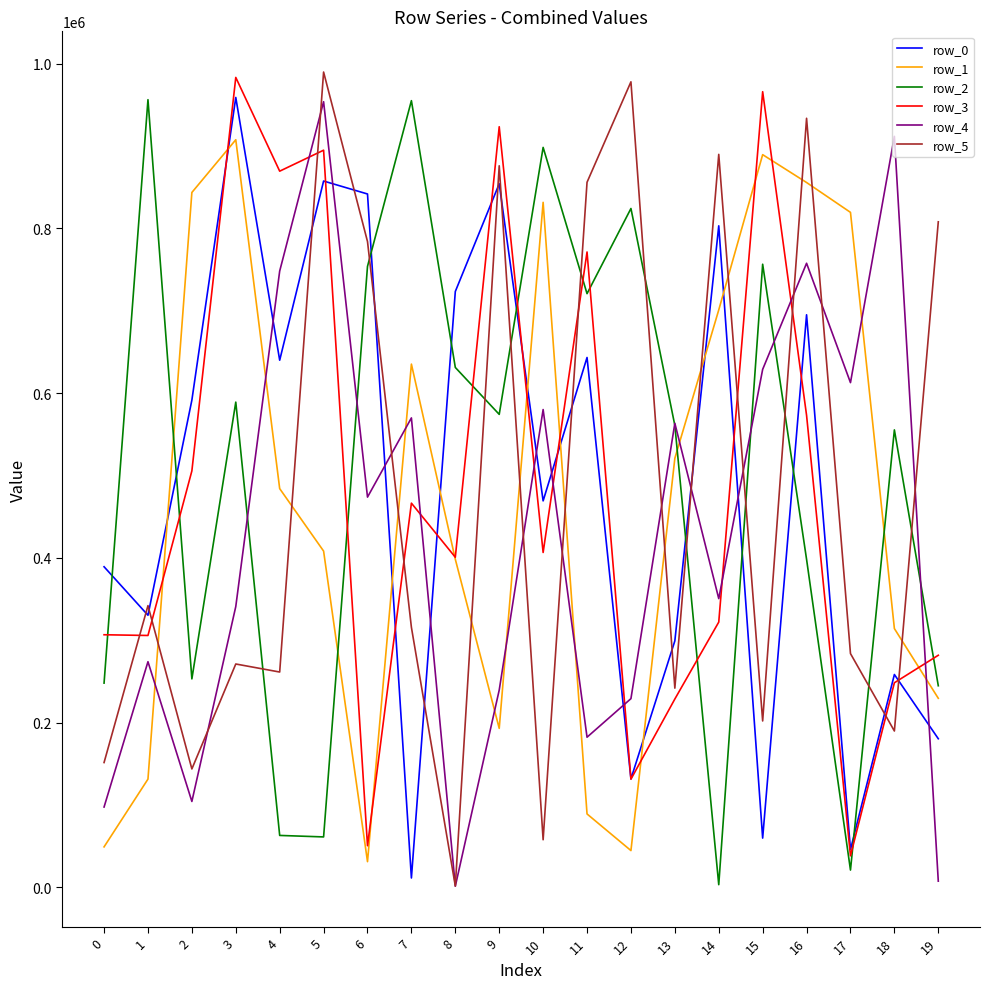

What is the difference between the maximum and minimum values in the row_0 series?

947443